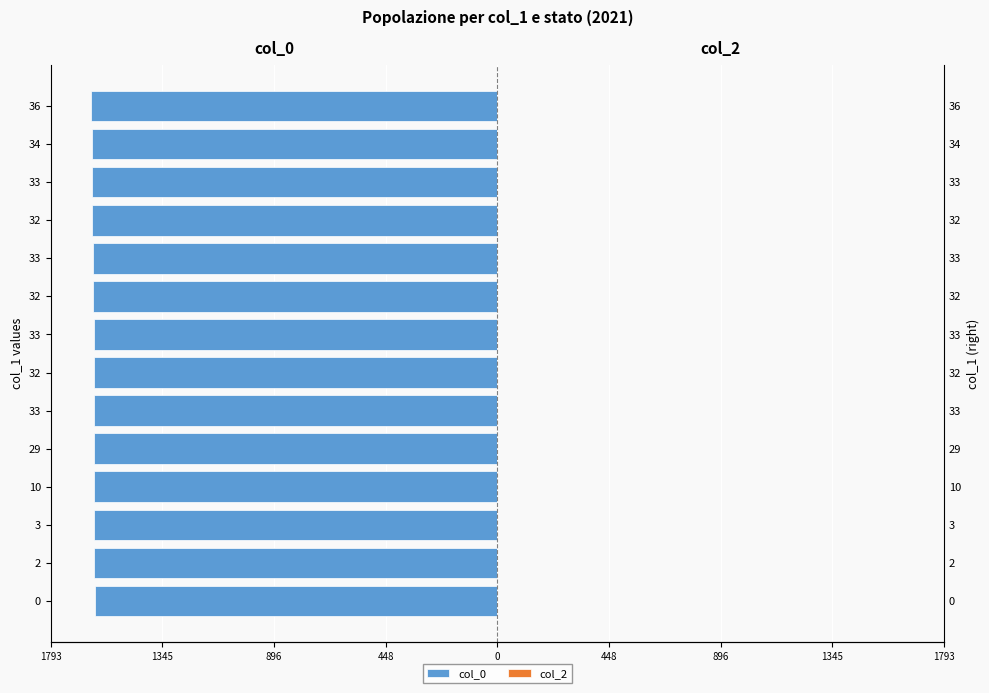

Between 32 and 3, which is larger?

3